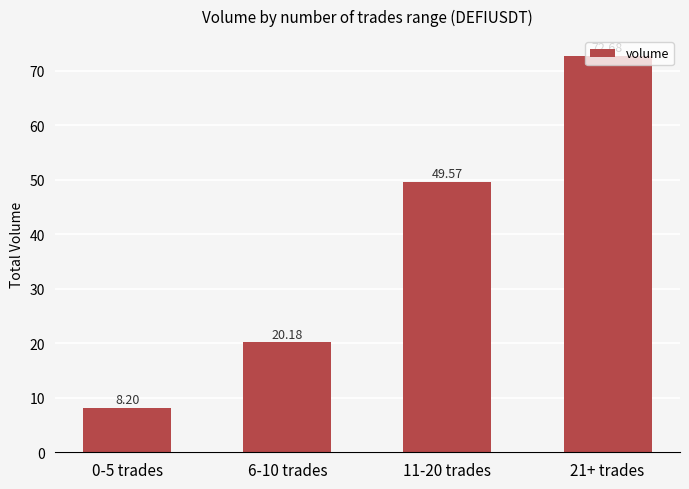

Between 21+ trades and 6-10 trades, which is larger?

21+ trades